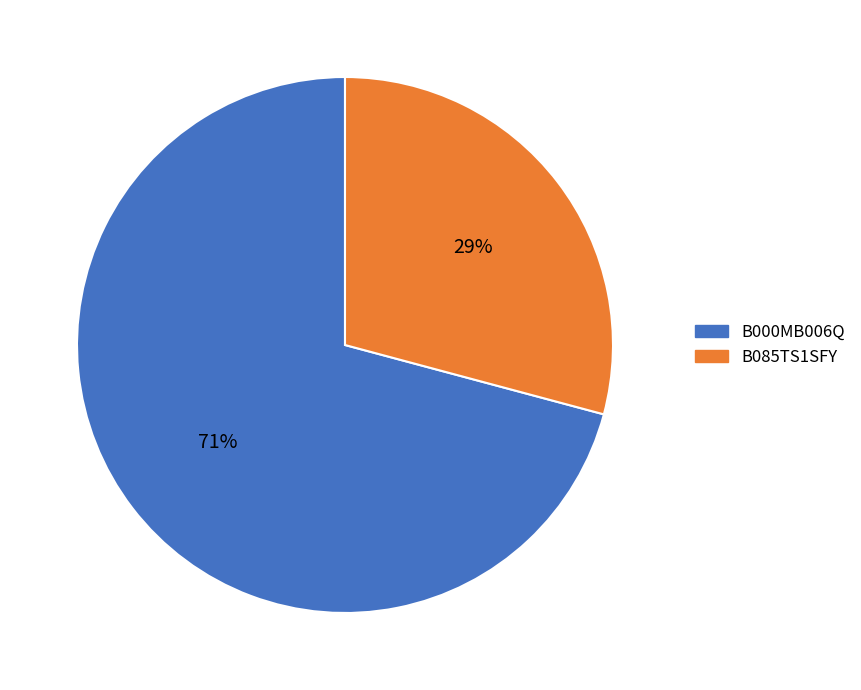

Is the sum of B085TS1SFY and B000MB006Q greater than half?

Yes